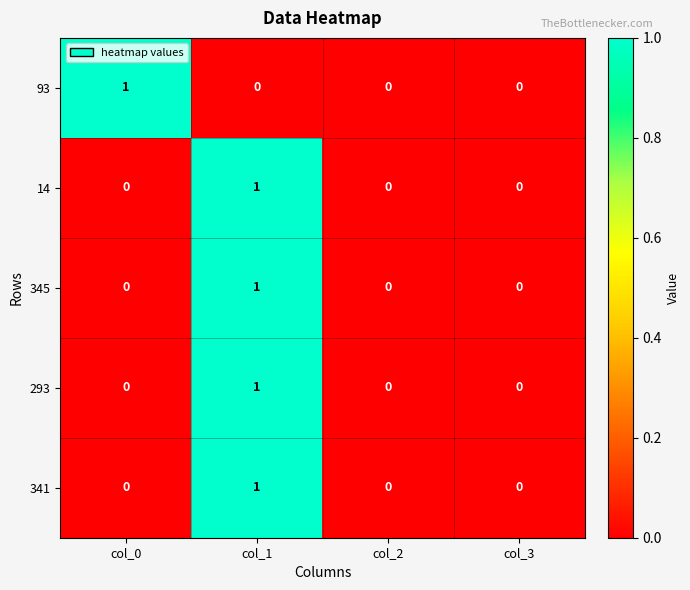

How many 341 values are between 0 and 1?

4